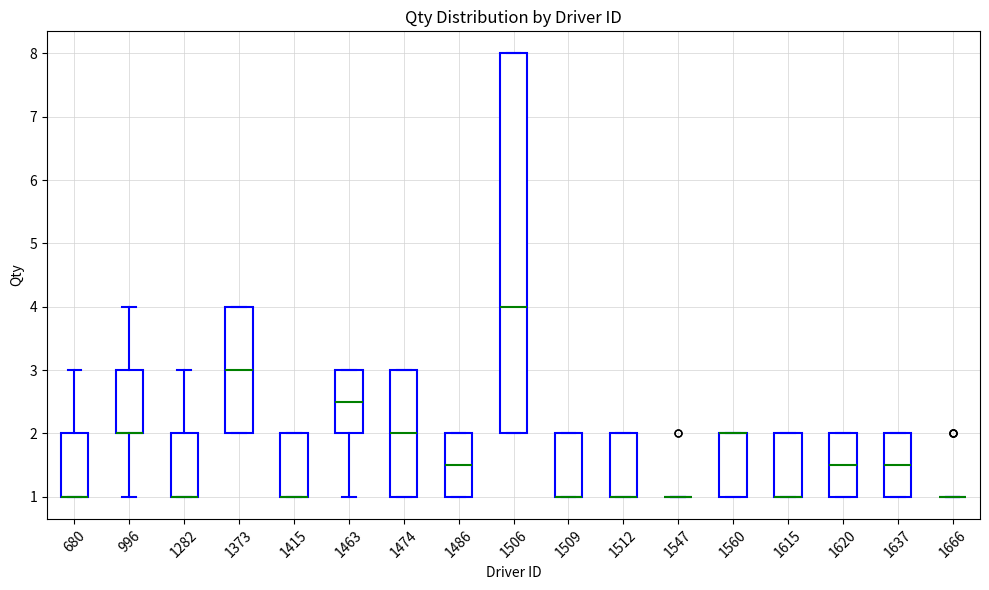

Reading left to right, read every box against the y-axis: the position of its median line, the range the box covers, and the ends of its whiskers. The values are not printed on the chart, so give them approximately, as read against the axis.

680: median 1.0 (drawn on the box's lower edge), box 1.0 to 2.0, whiskers 1.0 to 3.0
996: median 2.0 (drawn on the box's lower edge), box 2.0 to 3.0, whiskers 1.0 to 4.0
1282: median 1.0 (drawn on the box's lower edge), box 1.0 to 2.0, whiskers 1.0 to 3.0
1373: median 3.0, box 2.0 to 4.0, whiskers 2.0 to 4.0
1415: median 1.0 (drawn on the box's lower edge), box 1.0 to 2.0, whiskers 1.0 to 2.0
1463: median 2.5, box 2.0 to 3.0, whiskers 1.0 to 3.0
1474: median 2.0, box 1.0 to 3.0, whiskers 1.0 to 3.0
1486: median 1.5, box 1.0 to 2.0, whiskers 1.0 to 2.0
1506: median 4.0, box 2.0 to 8.0, whiskers 2.0 to 8.0
1509: median 1.0 (drawn on the box's lower edge), box 1.0 to 2.0, whiskers 1.0 to 2.0
1512: median 1.0 (drawn on the box's lower edge), box 1.0 to 2.0, whiskers 1.0 to 2.0
1547: box collapsed to a line at 1.0, whiskers 1.0 to 1.0
1560: median 2.0 (drawn on the box's upper edge), box 1.0 to 2.0, whiskers 1.0 to 2.0
1615: median 1.0 (drawn on the box's lower edge), box 1.0 to 2.0, whiskers 1.0 to 2.0
1620: median 1.5, box 1.0 to 2.0, whiskers 1.0 to 2.0
1637: median 1.5, box 1.0 to 2.0, whiskers 1.0 to 2.0
1666: box collapsed to a line at 1.0, whiskers 1.0 to 1.0